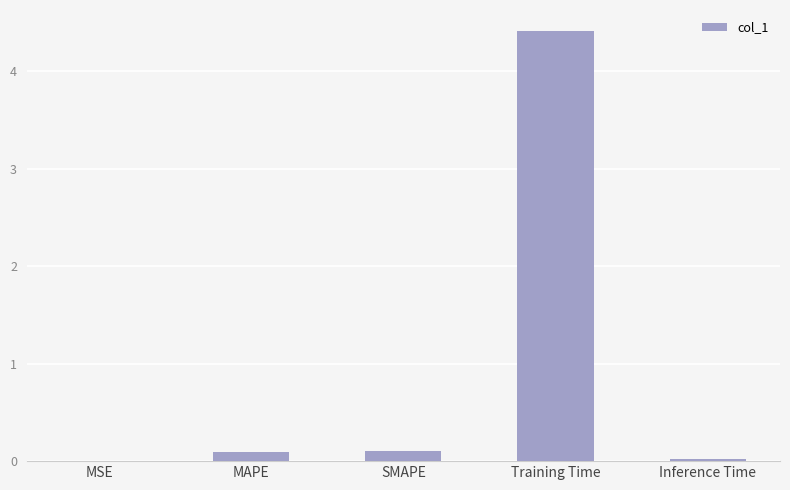

What is the sum of all values?

4.6